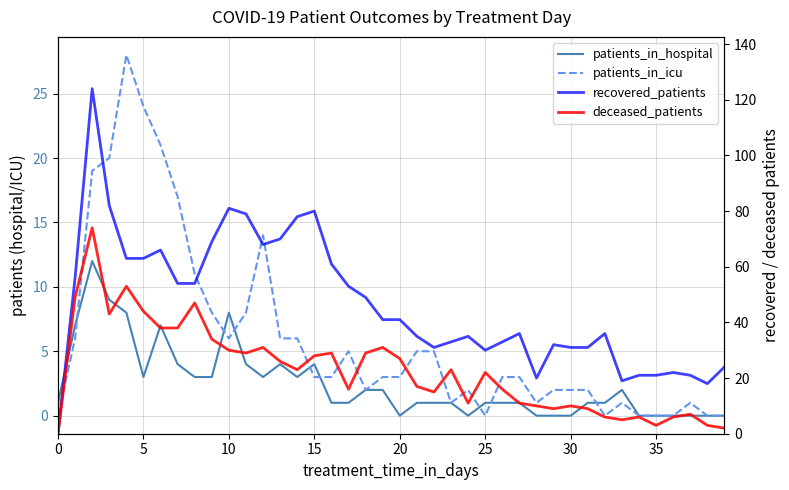

True or false: patients_in_icu and recovered_patients cross at least once.

False